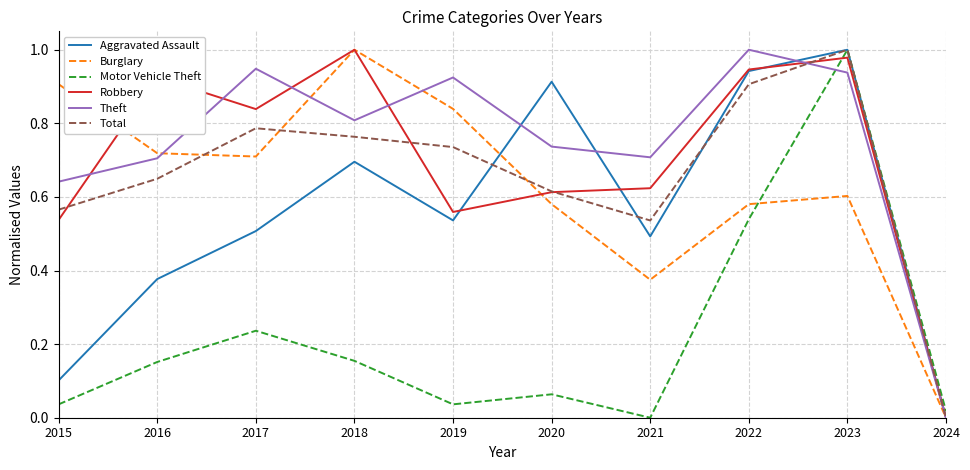

Between 2016 and 2023, which series saw the biggest shift?

Motor Vehicle Theft